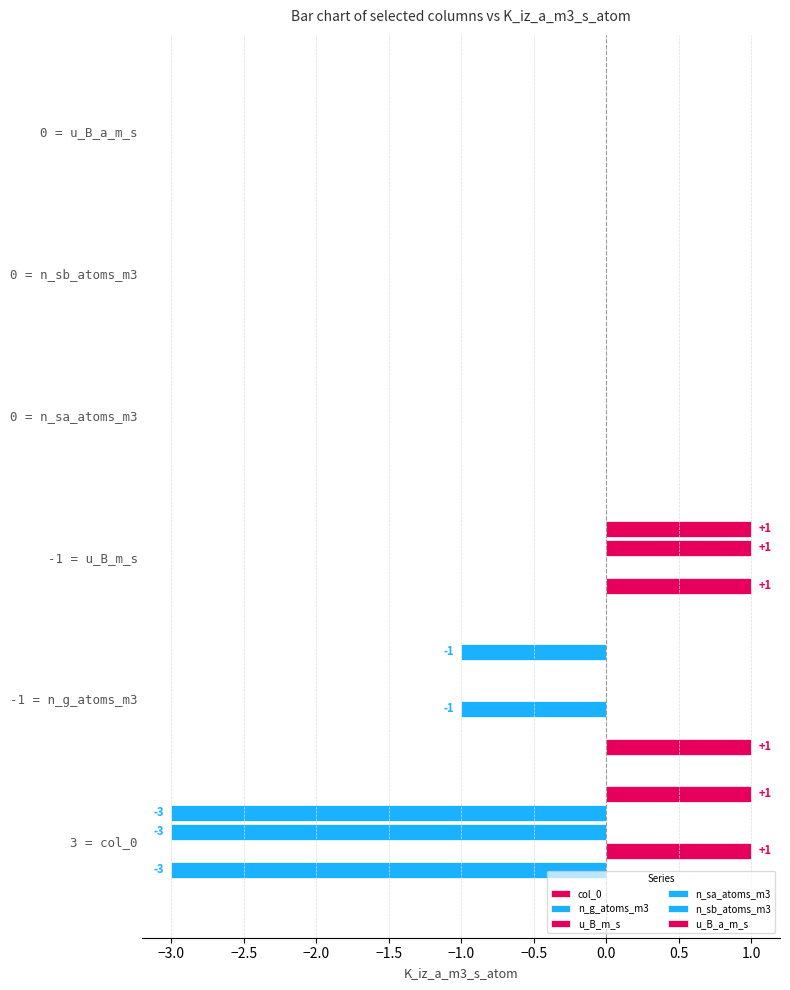

Which series has the largest range (max minus min)?

n_g_atoms_m3